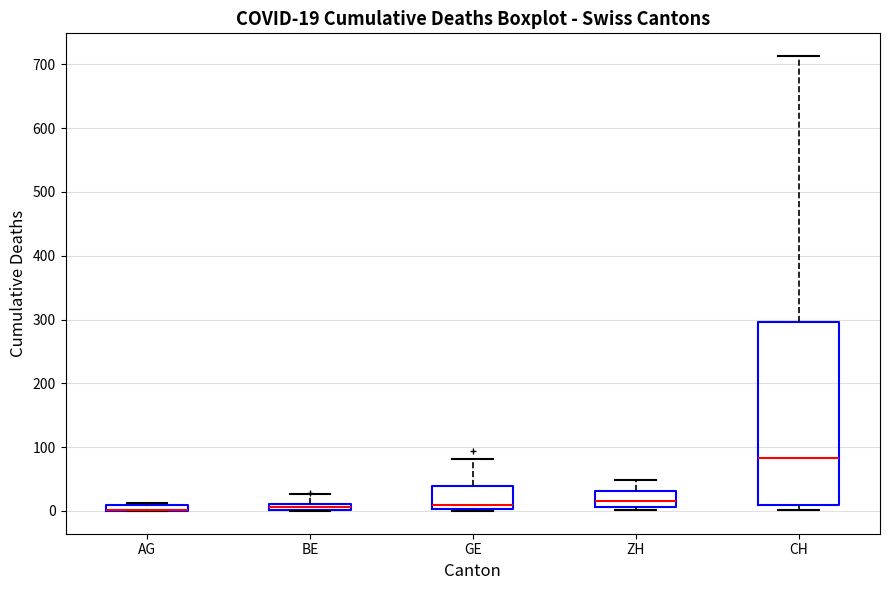

Comparing the boxes themselves (not the whiskers), which one is the tallest?

CH